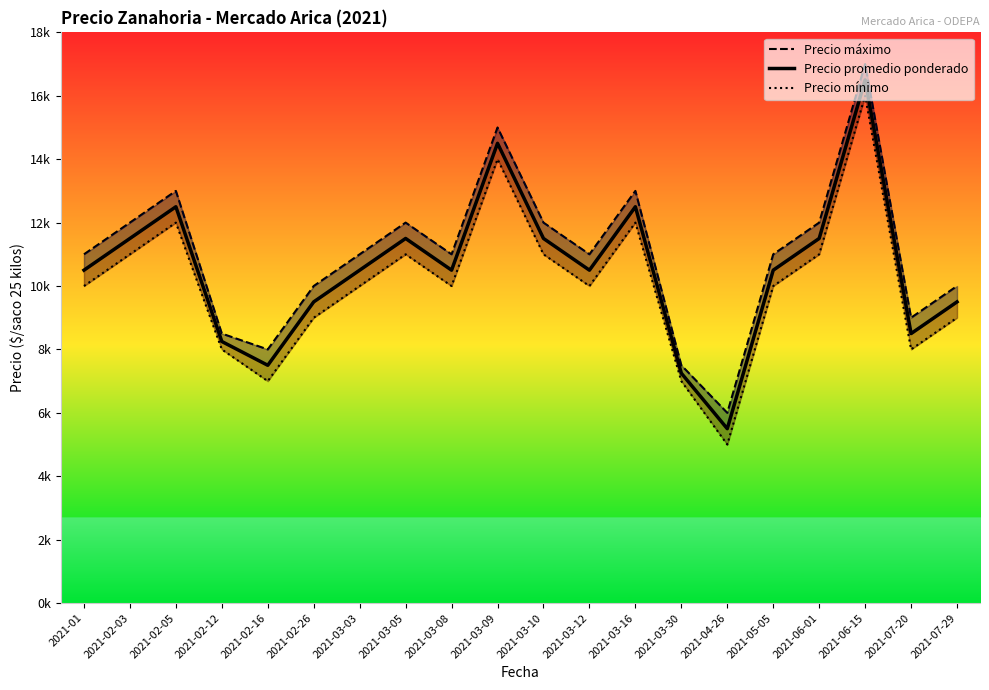

What is the label of the 3rd point from the right?

2021-06-15